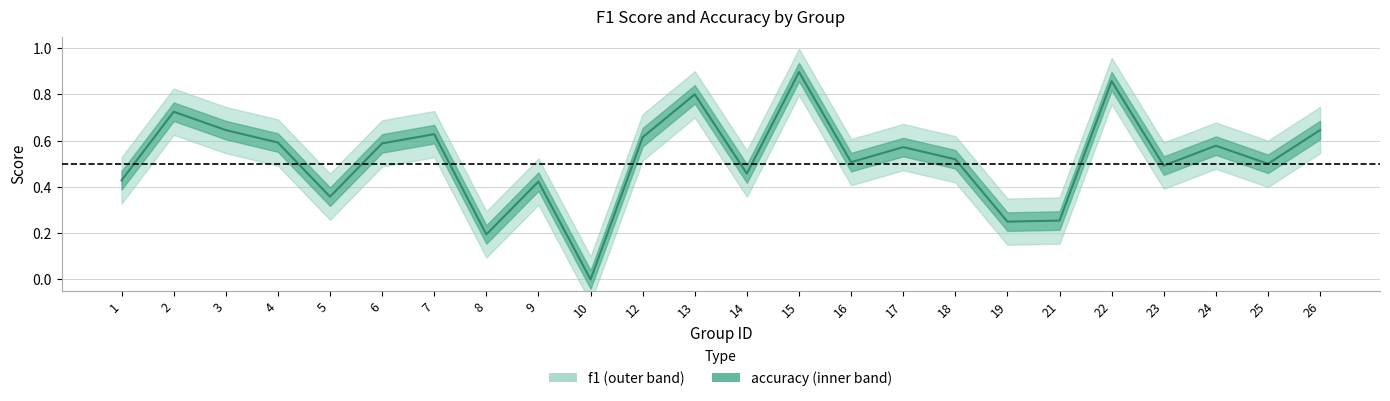

How many interior local peaks (higher than both neighbors) does the data have?

8